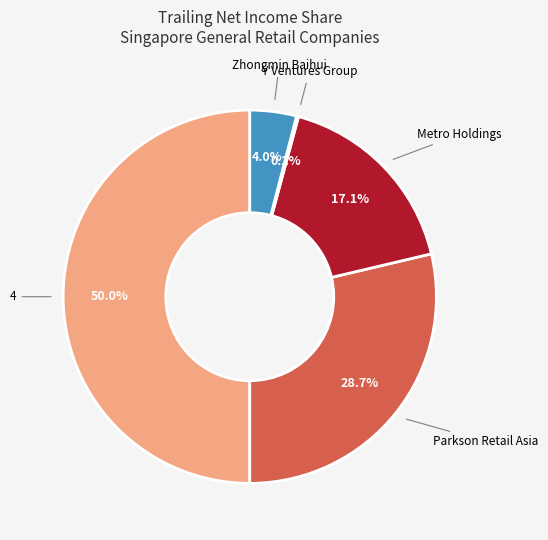

What is the smallest slice in the pie chart?

Y Ventures Group Ltd. (Catalist:1F1)